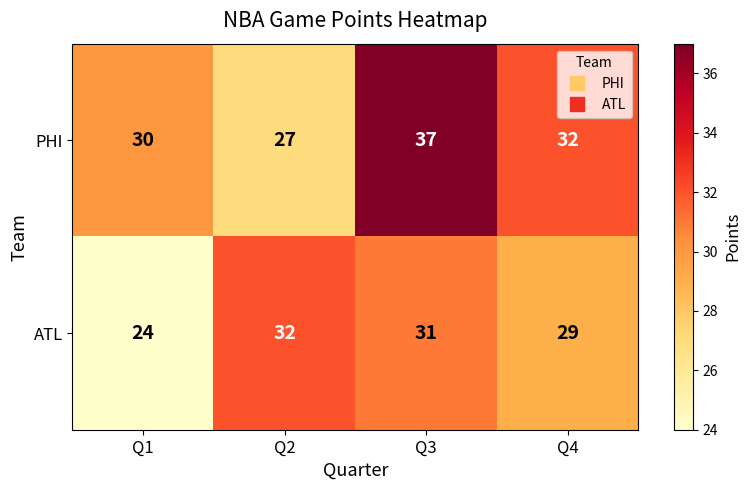

Reading left to right, transcribe all the data shown in this chart.

PHI: 30	27	37	32
ATL: 24	32	31	29